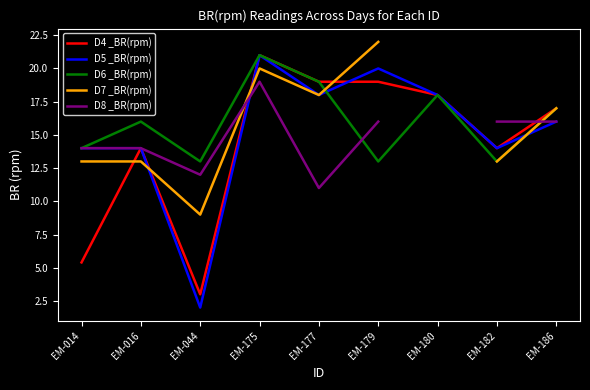

Which series changed the most between EM-179 and EM-186?

D7 _BR(rpm)